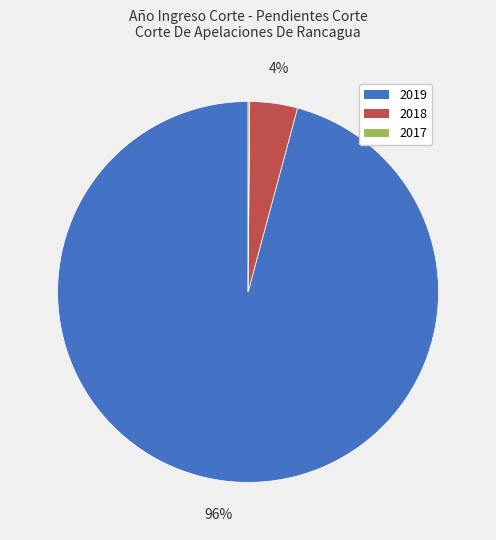

Which slice is the largest?

2019